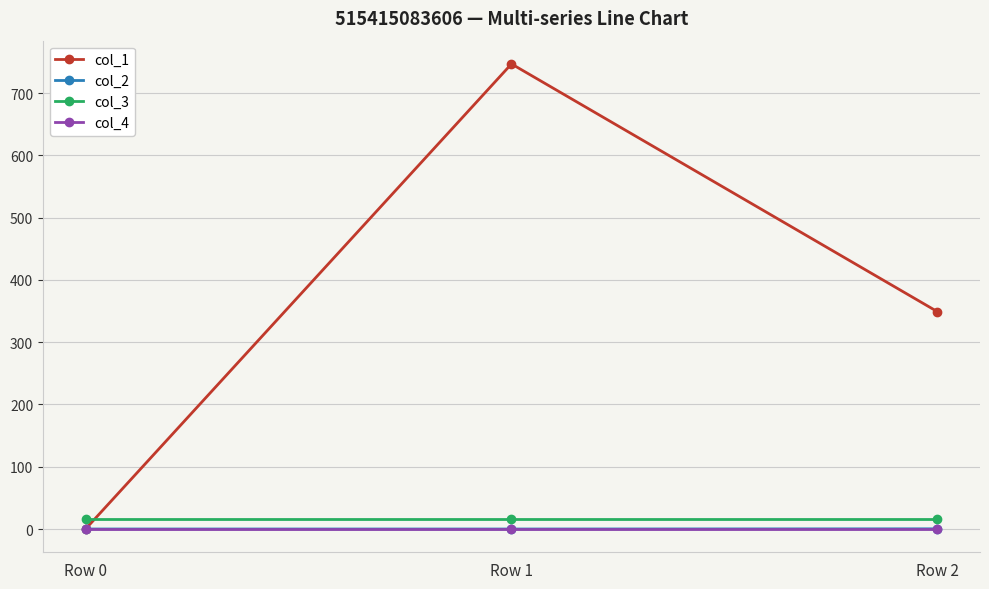

Count the number of data series in this chart.

4